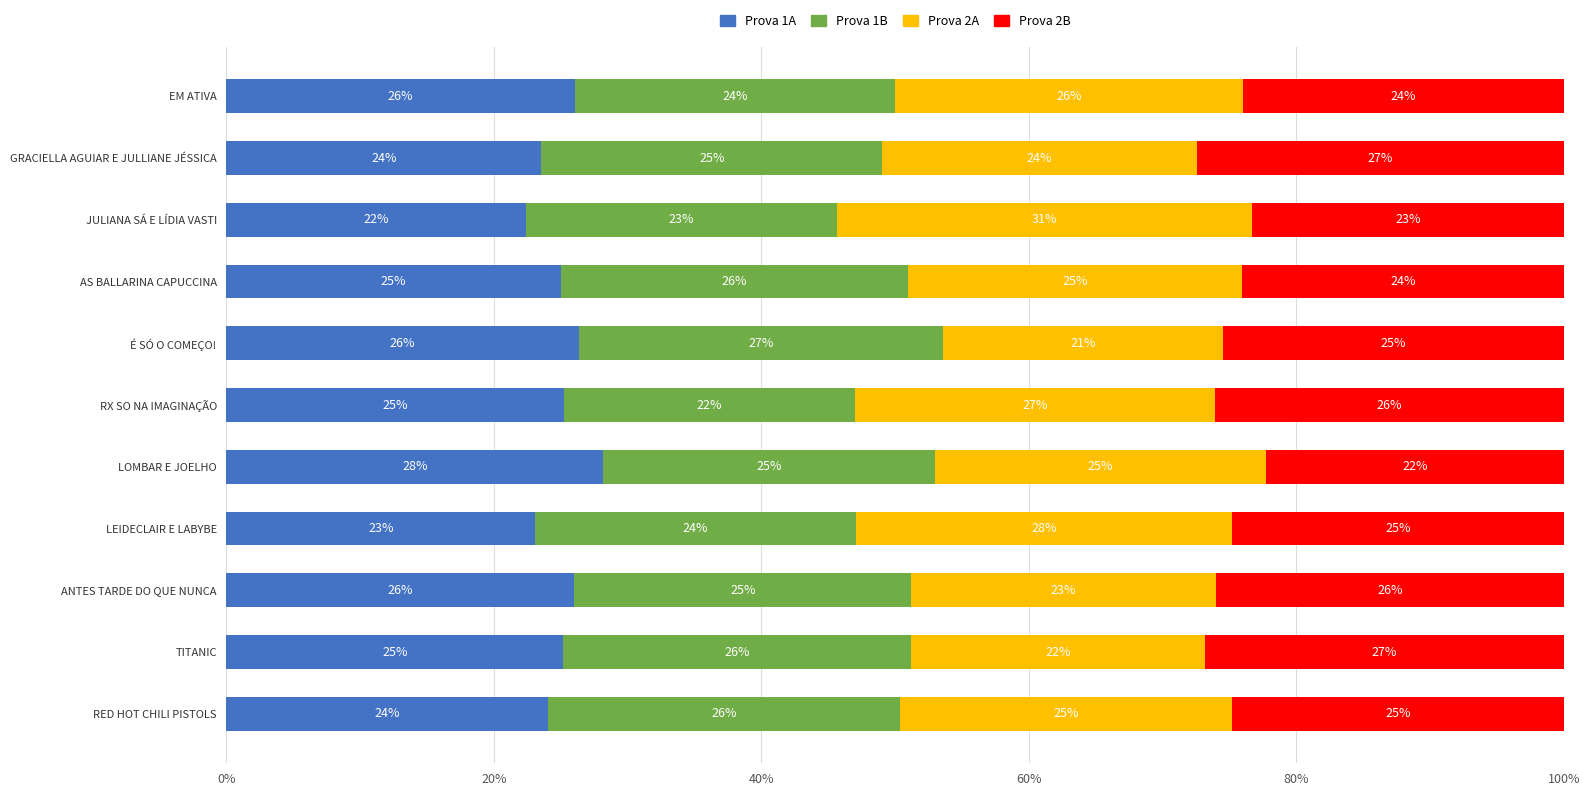

What is the highest value of the Prova 1A series?

28.2